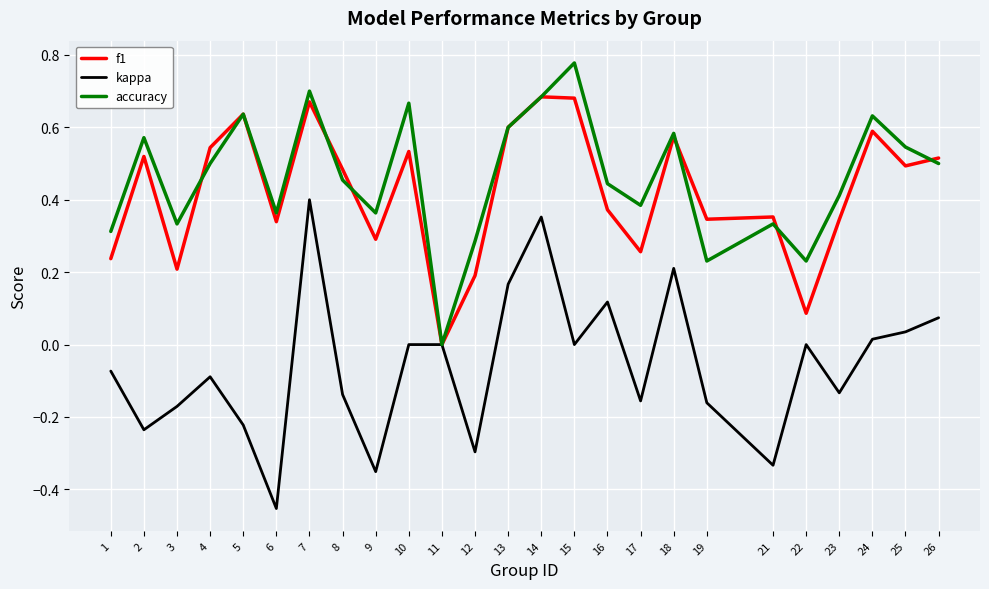

What is the total value across all series at 15?

1.5